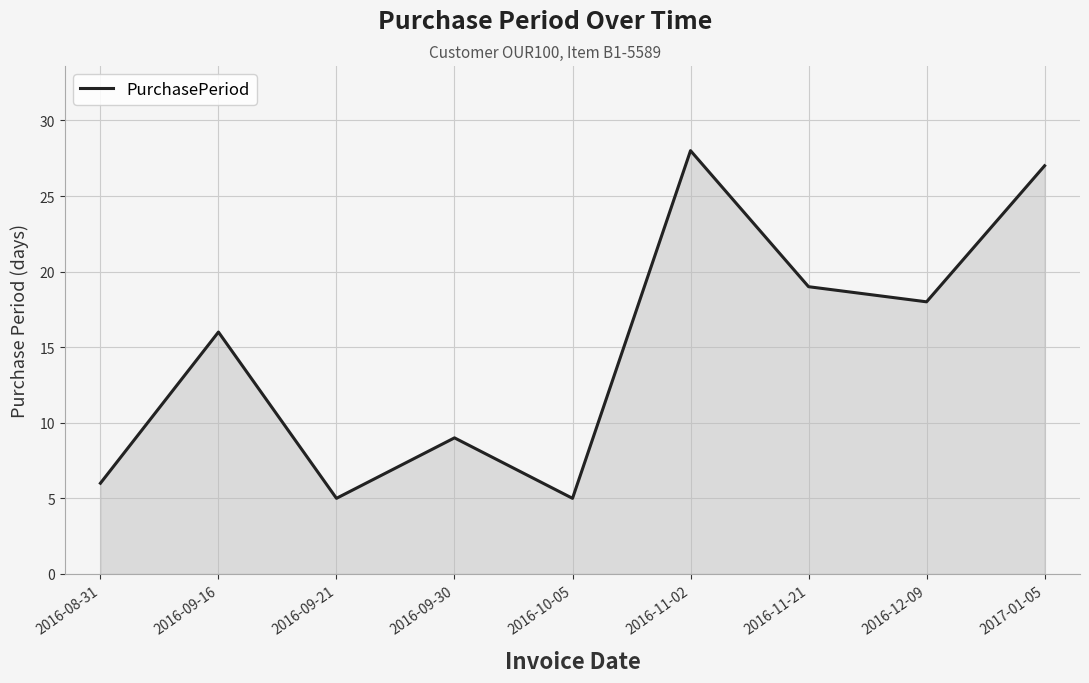

What is the change in value from 2016-09-21 to 2016-11-21?

+14